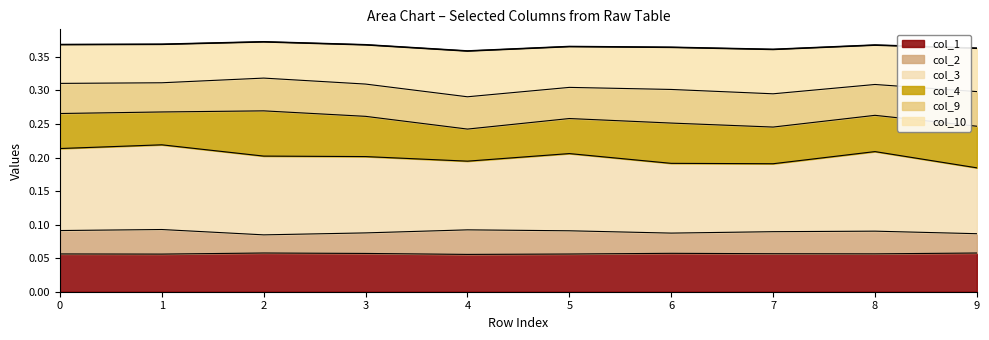

Where is col_1 nearest to the value 0?

4